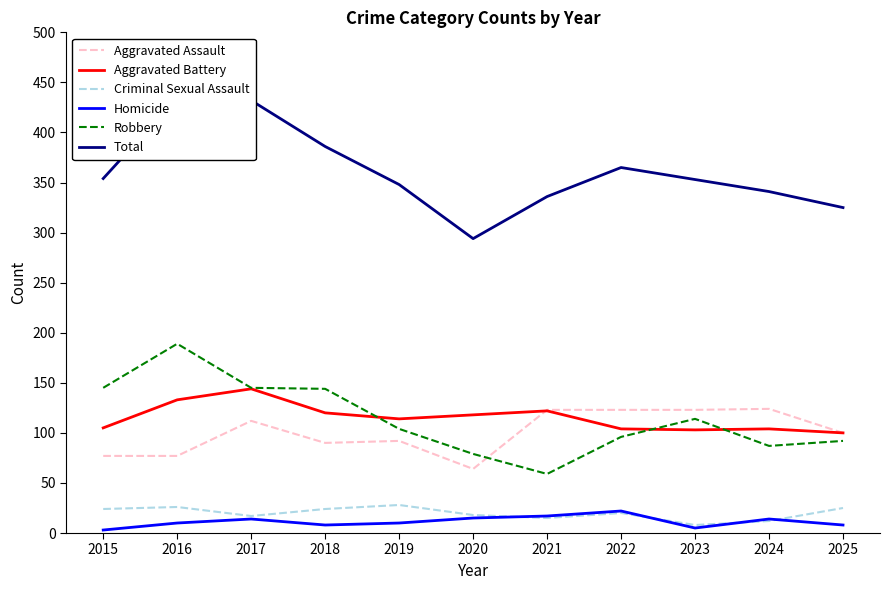

Which series has the widest spread of values?

Total